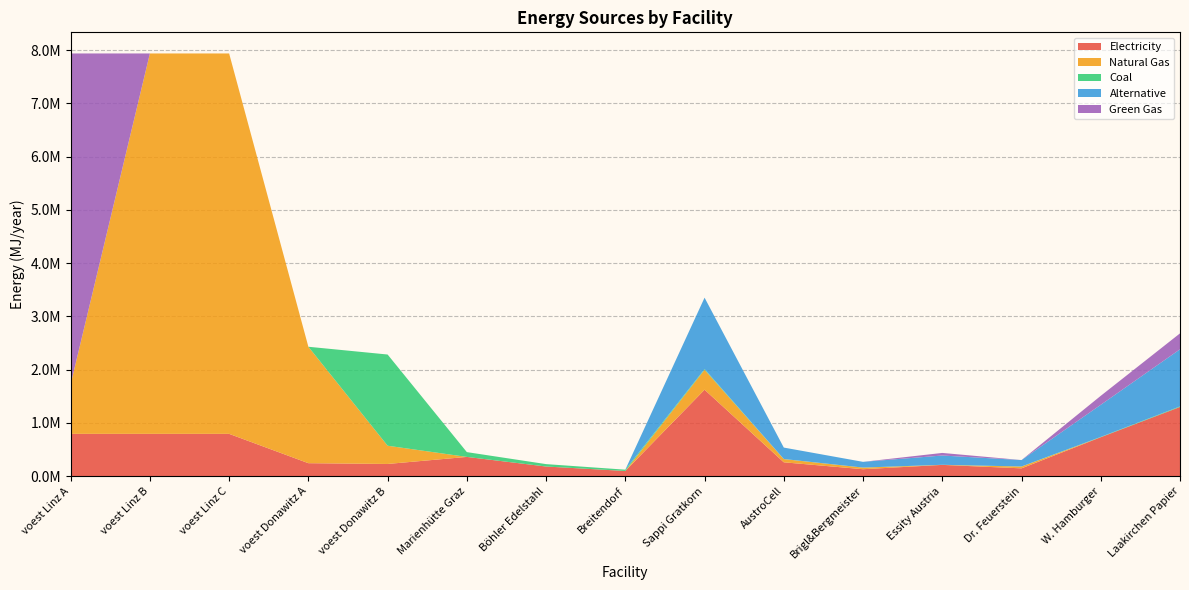

Reading left to right, transcribe all the data shown in this chart.

elec: 793870.4	793870.4	793870.4	242990.7	228411.3	360800.0	180400.0	96800.0	1623139.8	259702.4	129851.2	211008.2	146082.6	730412.9	1298511.8
NG: 930829.9	7144833.3	7144833.3	2186916.7	342616.9	0.0	0.0	0.0	374145.9	59863.3	29931.7	0.0	33673.1	0.0	0.0
coal: 0.0	0.0	0.0	0.0	1713084.7	90200.0	45100.0	24200.0	13806.1	2209.0	1104.5	1794.8	1242.5	6212.8	11044.9
alt: 0.0	0.0	0.0	0.0	0.0	0.0	0.0	0.0	1340727.9	214516.5	107258.2	174294.6	120665.5	603327.6	1072582.3
GG: 6214003.5	0.0	0.0	0.0	0.0	0.0	0.0	0.0	0.0	0.0	0.0	48639.0	0.0	168365.7	299316.7